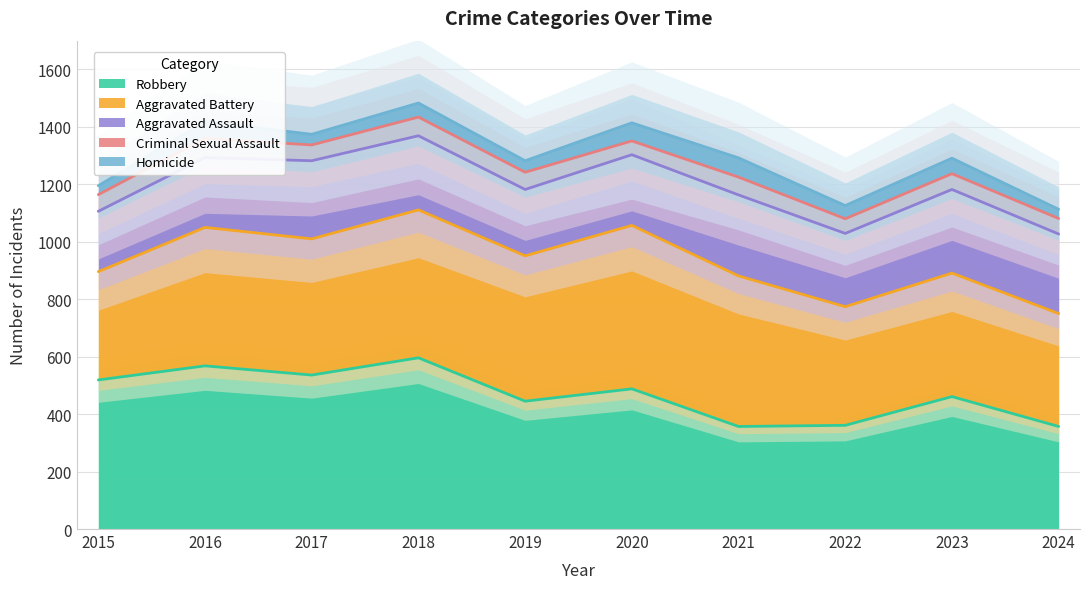

List the series in order of their peak value, lowest first.

Criminal Sexual Assault, Homicide, Aggravated Assault, Aggravated Battery, Robbery